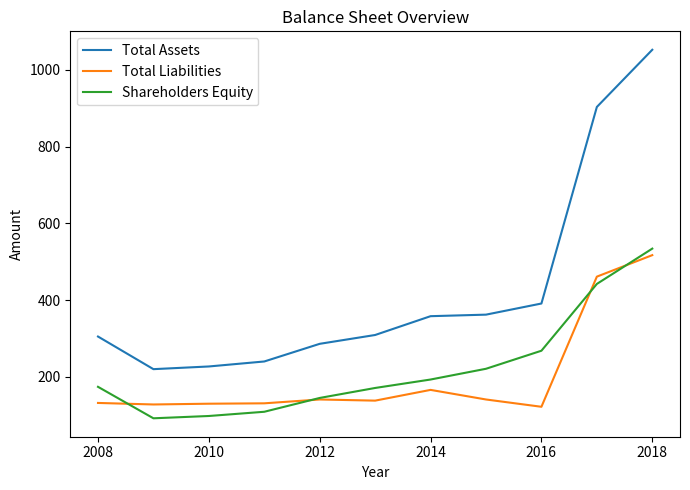

What is the difference between the maximum and minimum values in the Shareholders Equity series?

442